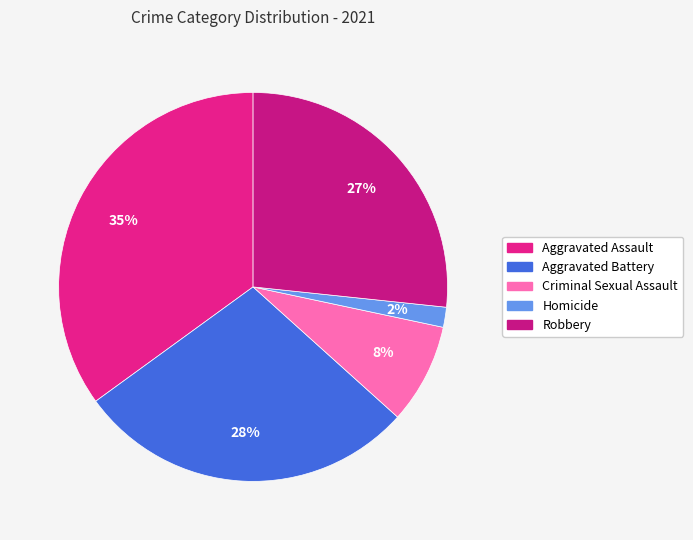

The Aggravated Assault slice represents 35% of the pie. True or false?

True